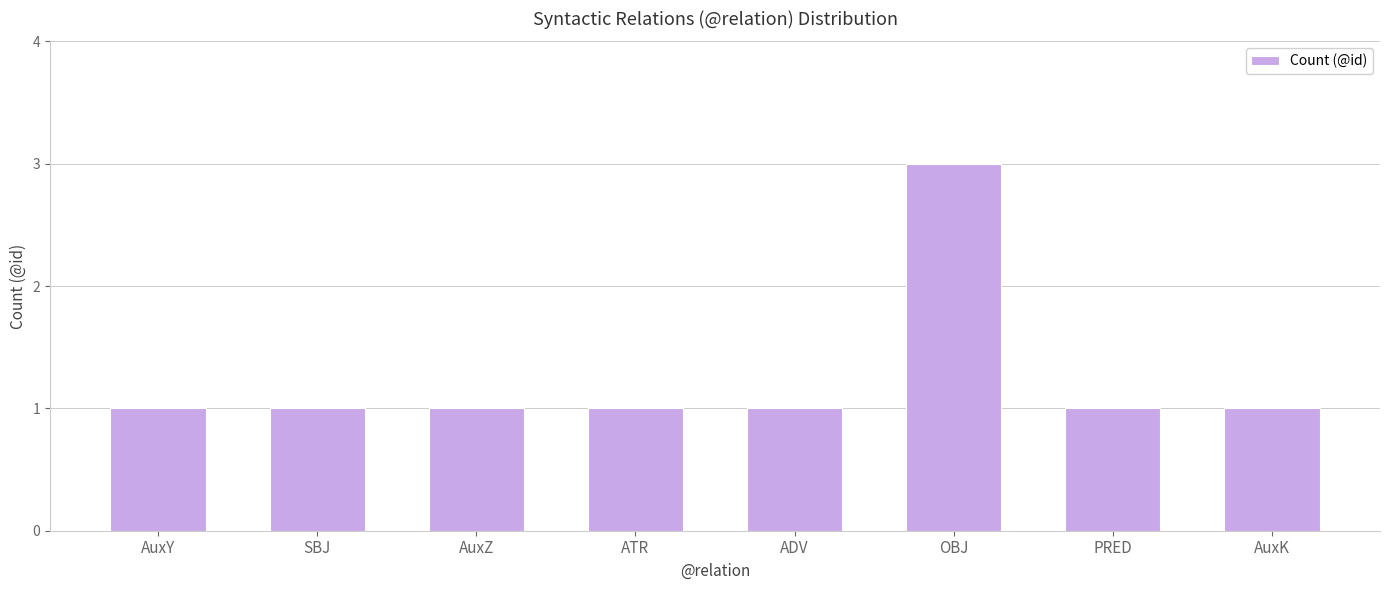

Are the bars grouped side by side (vs. stacked)?

No